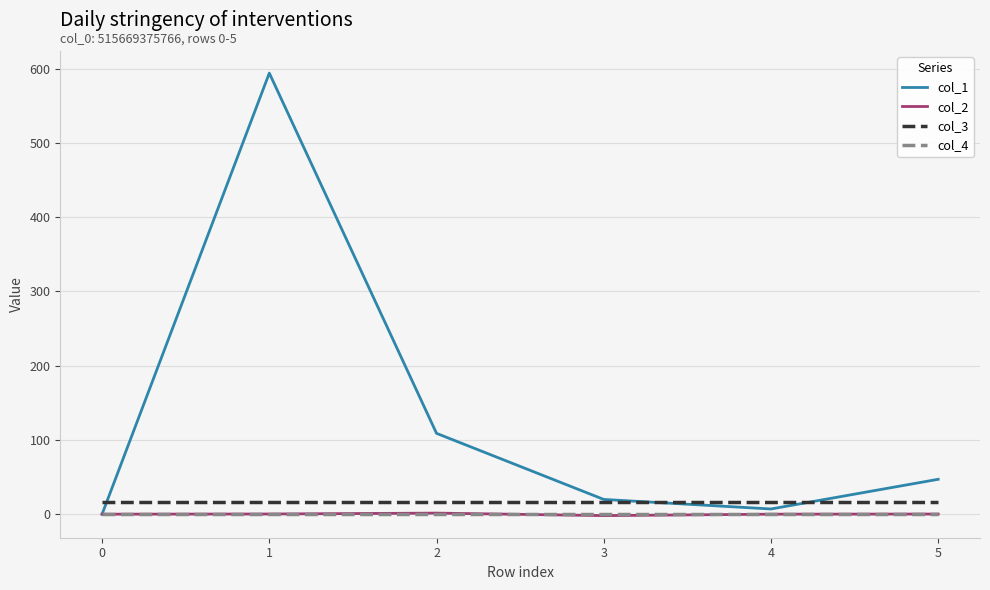

Is the value of col_2 at 0 greater than the value of col_1 at 3?

No